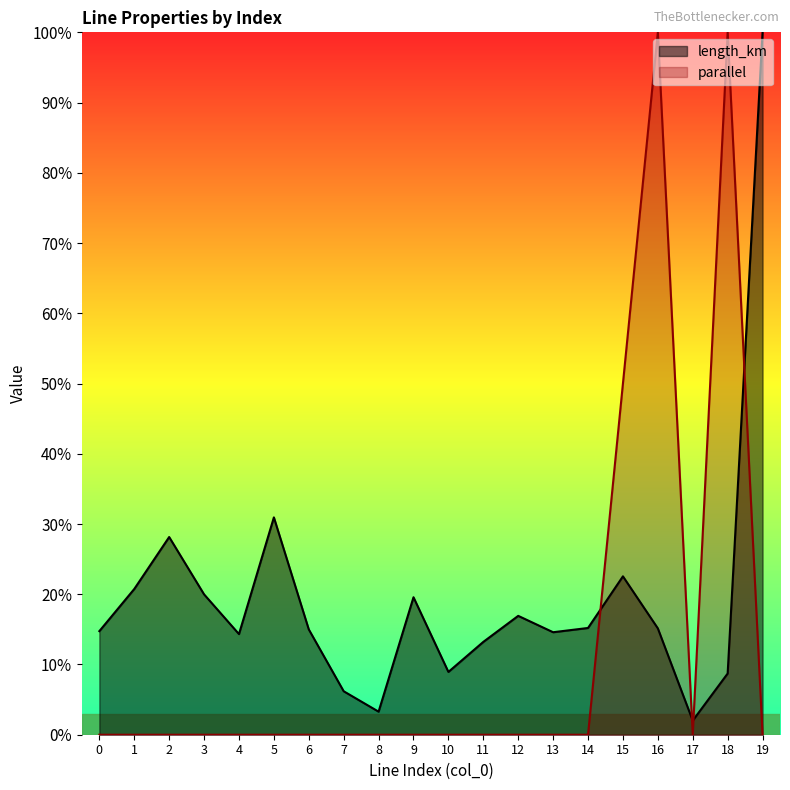

What is the sum of the length_km values at 16 and 0?

0.3